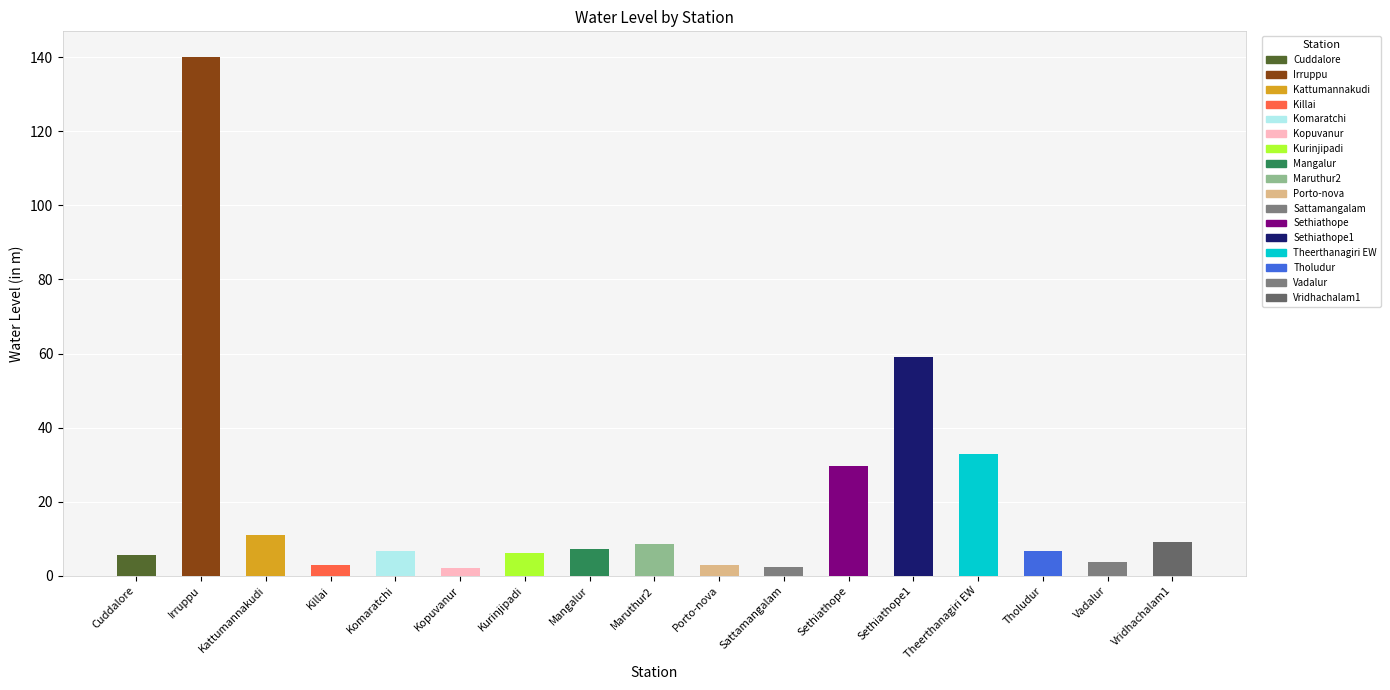

What value does the data have at Cuddalore?

5.5